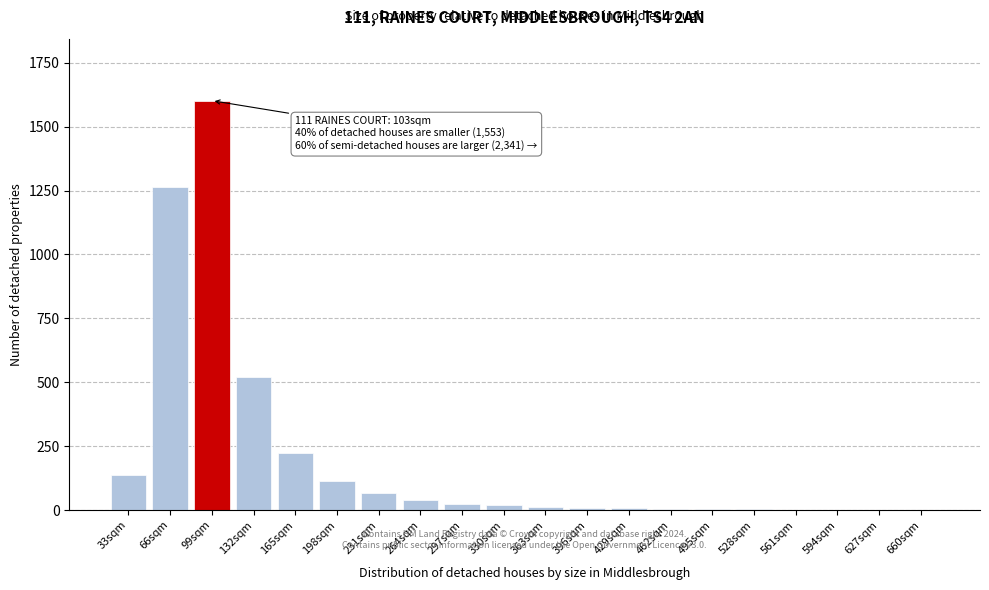

What is the sum of all values?

4053